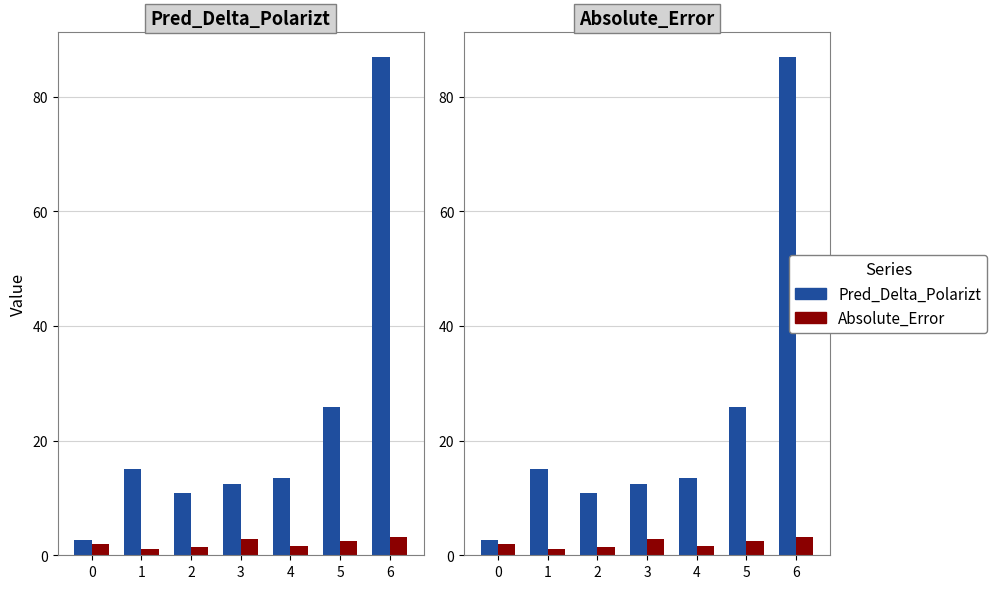

Which series has the largest range (max minus min)?

Pred_Delta_Polarizt